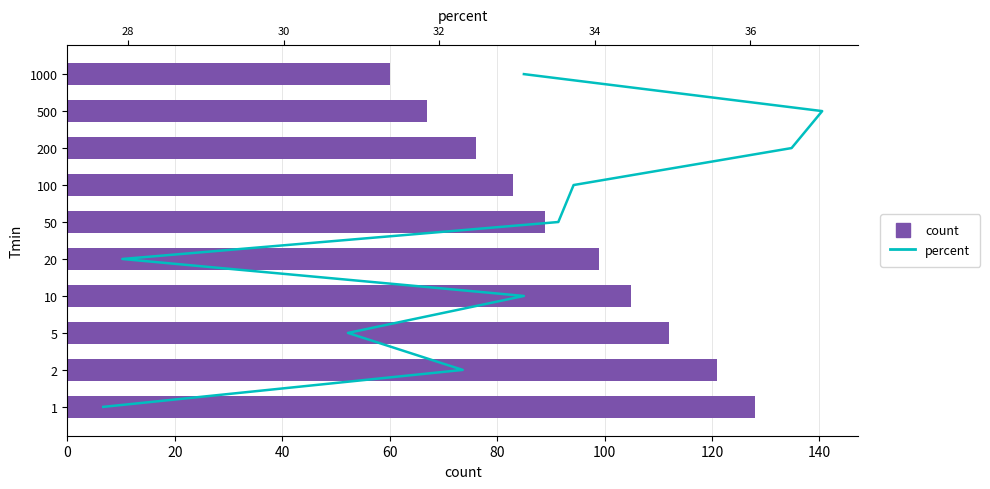

What position from the left is 80?

5